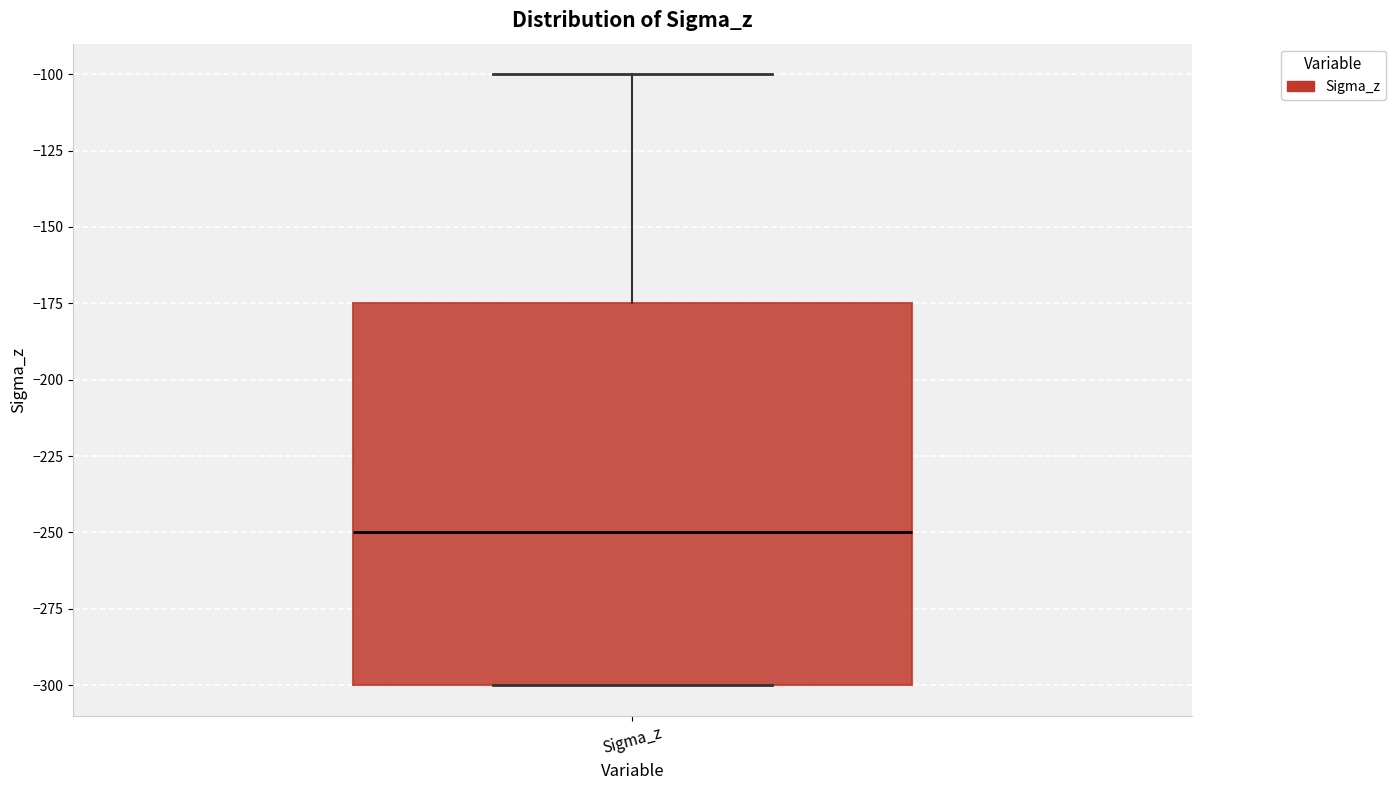

Transcribe this box plot: give where the median line is, the range the box spans, and where the two whiskers end, as read against the y-axis. The values are not printed on the chart, so give them approximately, as read against the axis.

median -250, box -300 to -175, whiskers -300 to -100